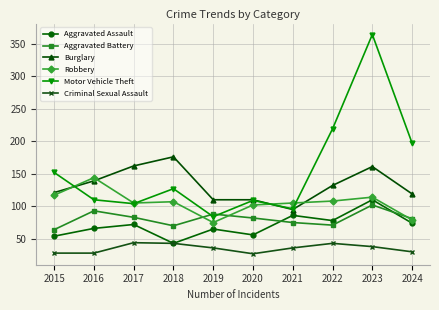

What is the difference between the second highest and second lowest values in the Burglary series?

52